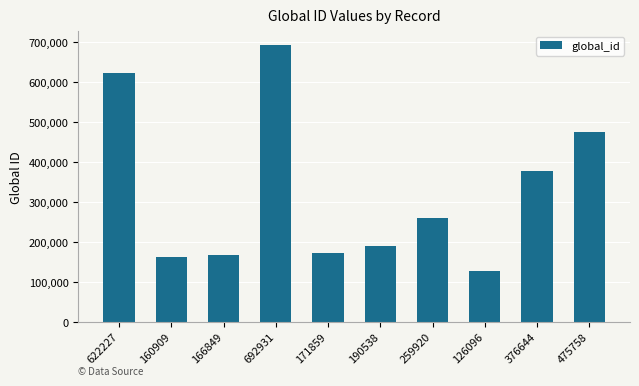

What position from the right is 259920?

4